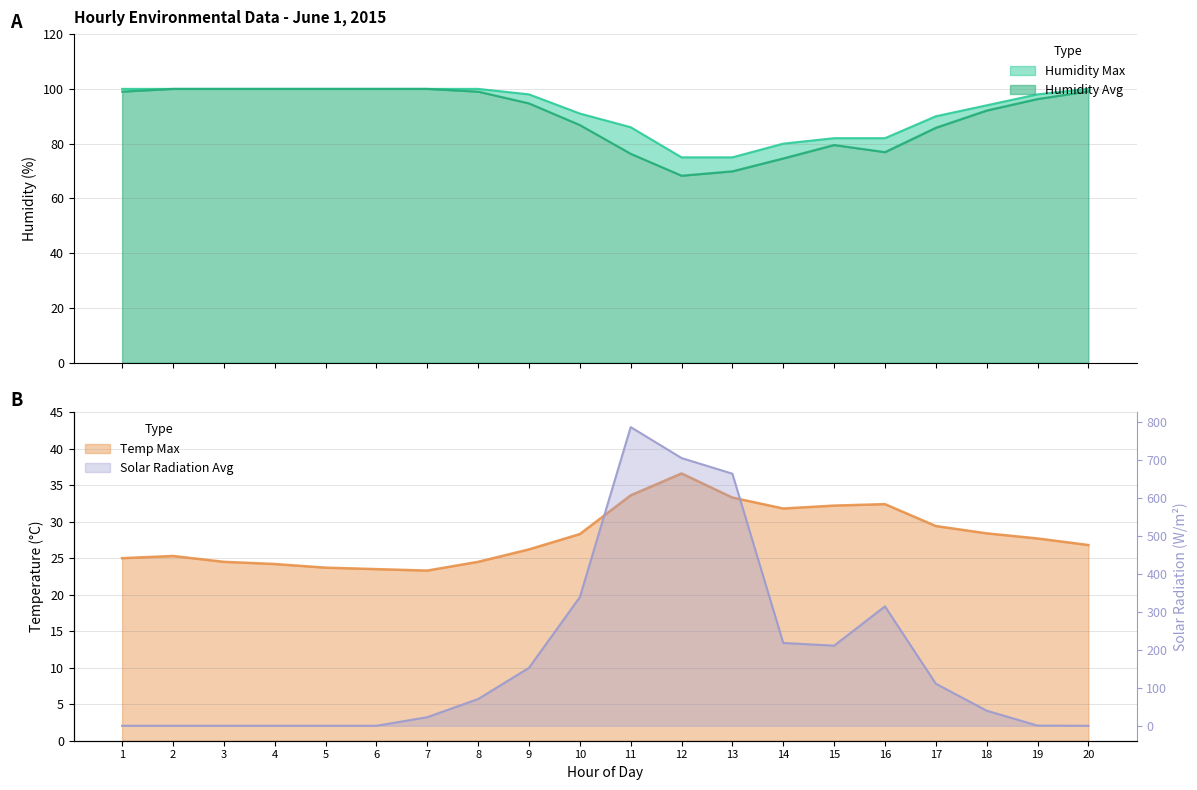

How many values in the Solar Radiation Avg series are below 70?

10